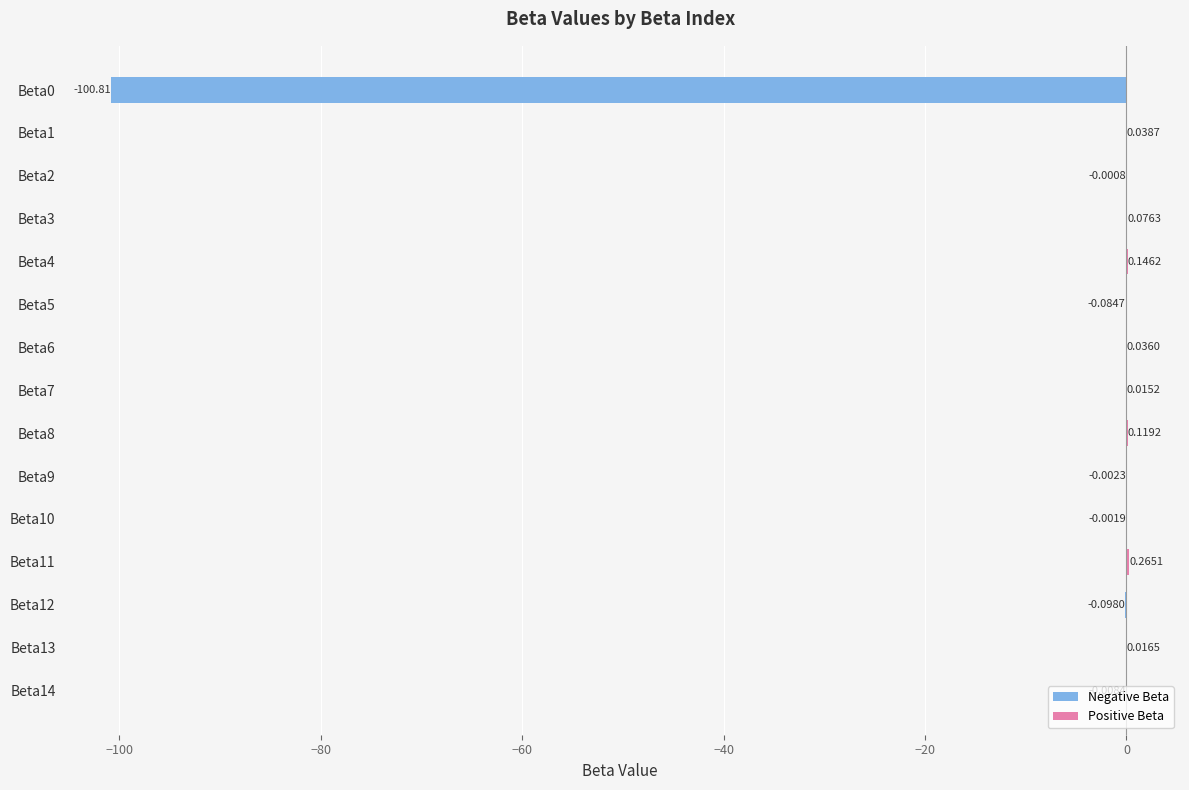

Are the bars horizontal?

Yes